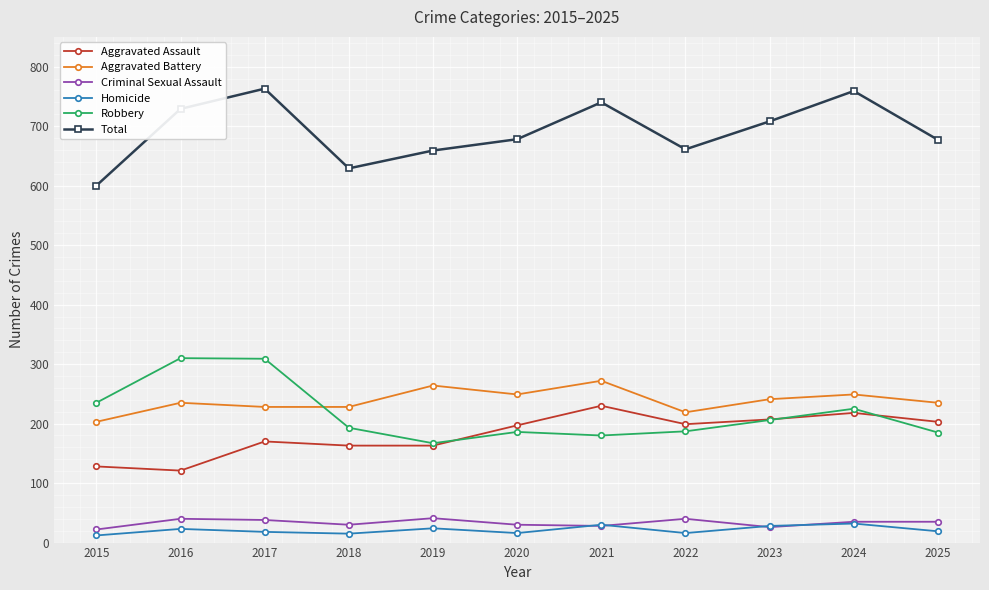

What is the total value across all series at 2023?

1416